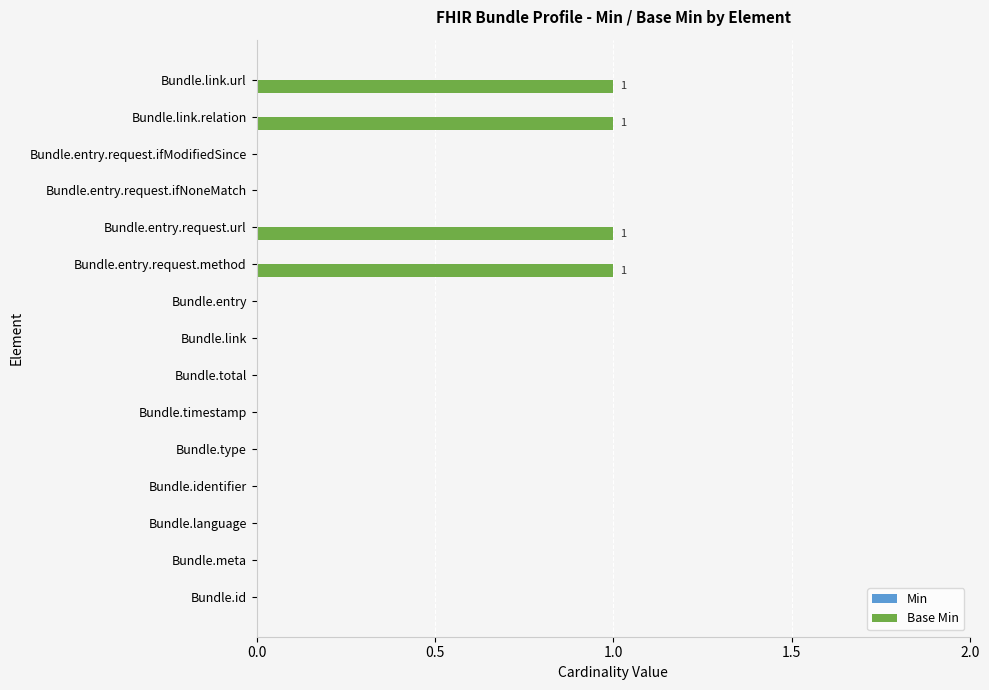

What is the sum of all values?

4